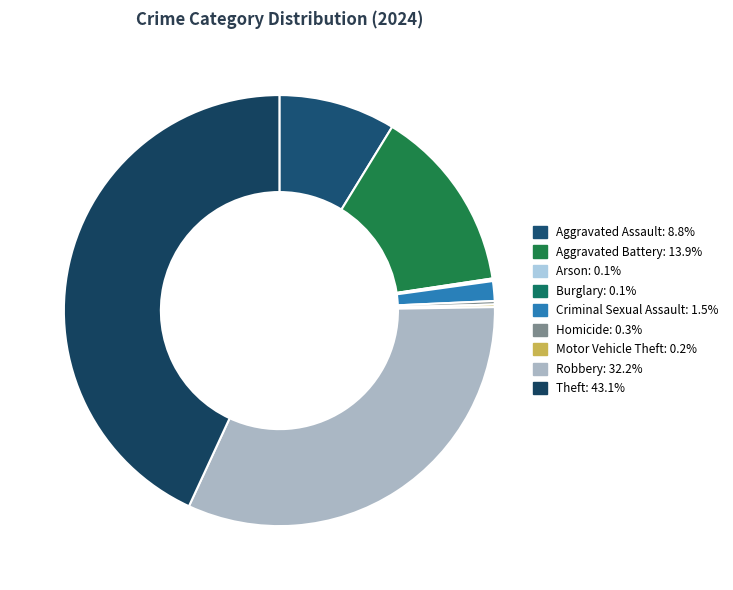

How many slices are in this pie chart?

9